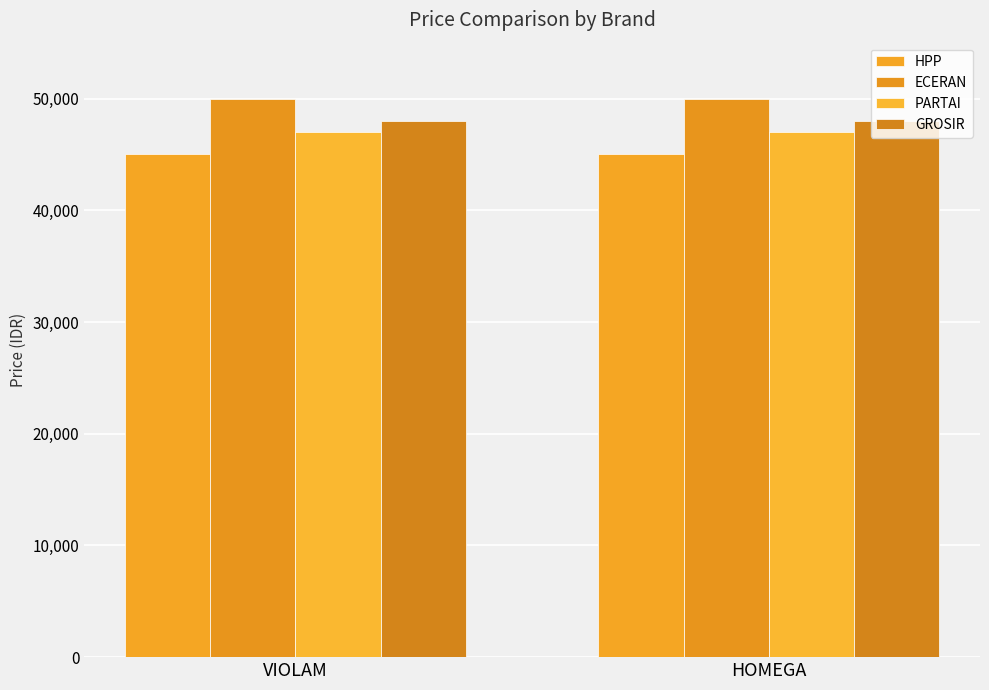

Reading left to right, list all the values displayed in this chart.

HPP: VIOLAM=45000	HOMEGA=45000
ECERAN: VIOLAM=50000	HOMEGA=50000
PARTAI: VIOLAM=47000	HOMEGA=47000
GROSIR: VIOLAM=48000	HOMEGA=48000